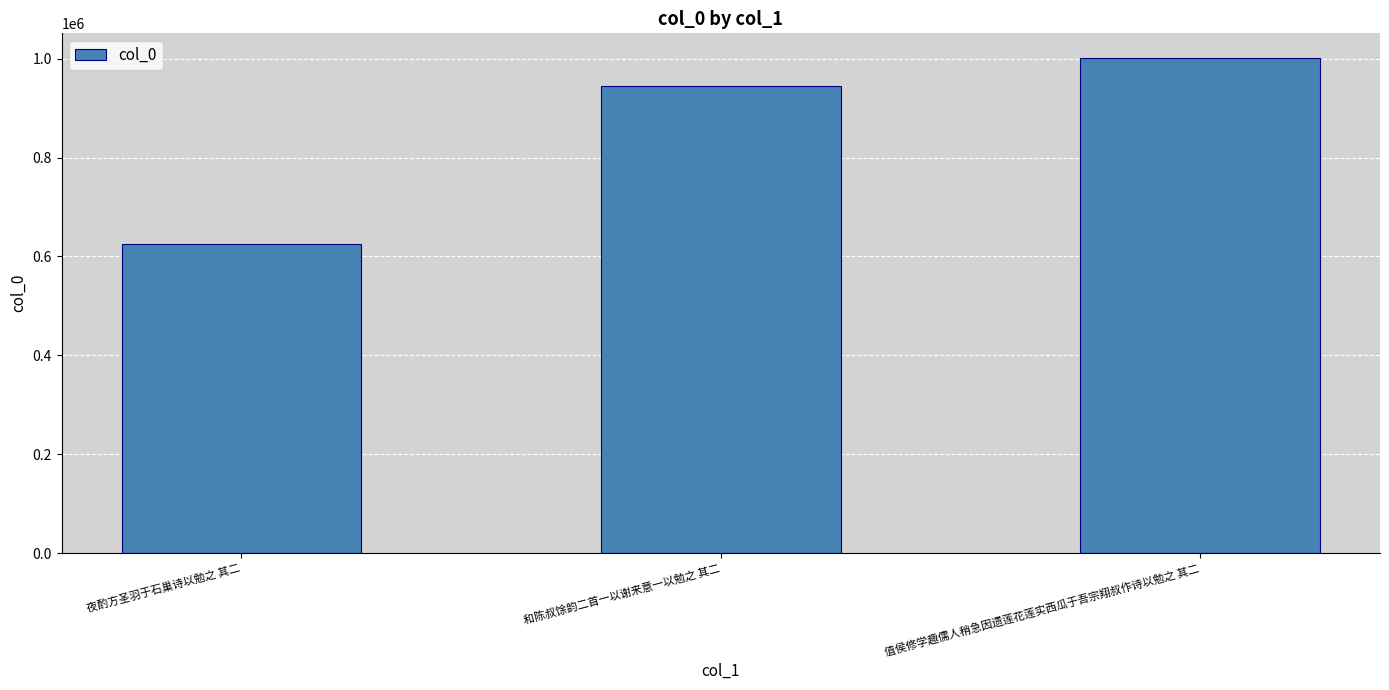

How many series are shown in this chart?

1